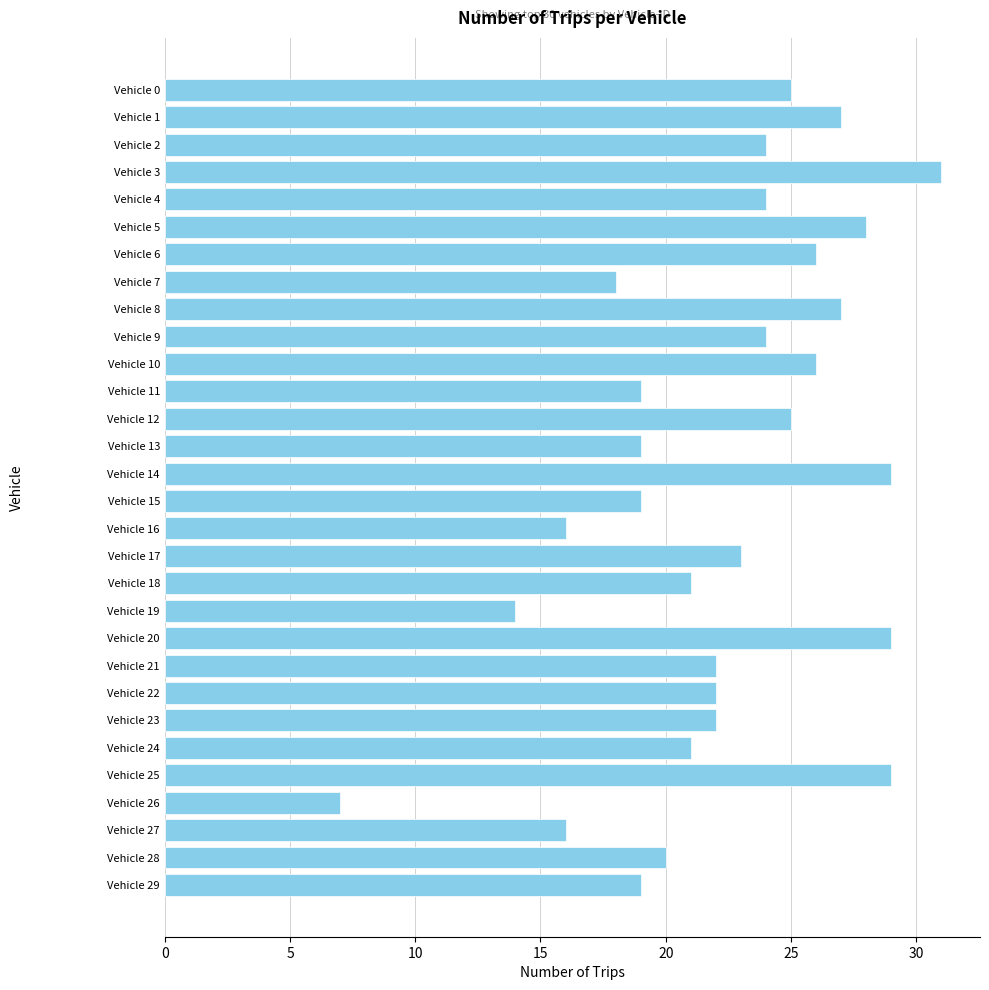

Read the value at Vehicle 3, to the nearest 5.

30